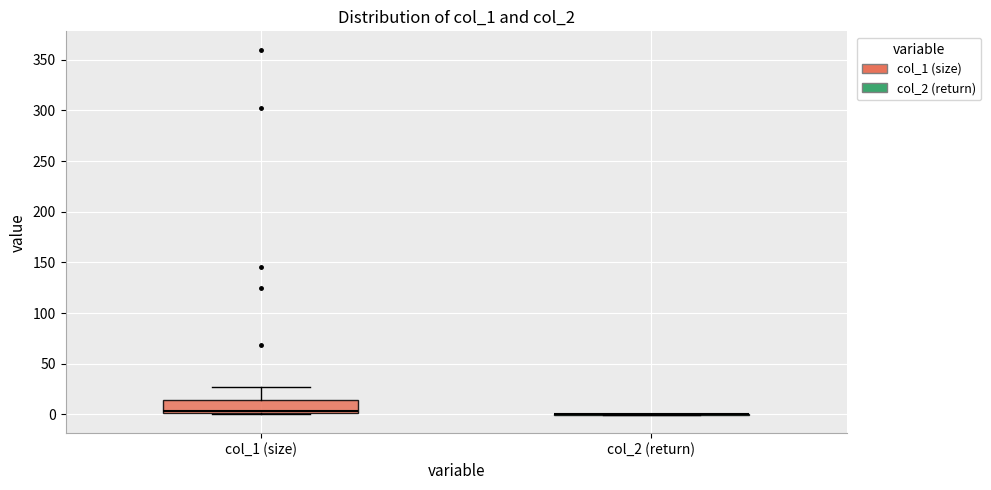

Comparing the boxes themselves (not the whiskers), which one is the tallest?

col_1 (size)